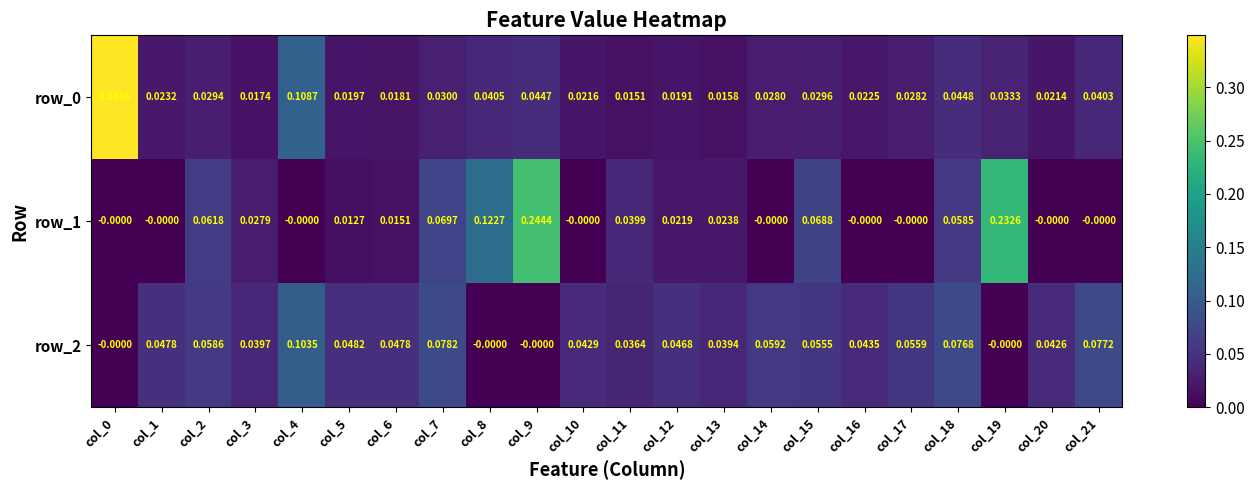

Is the value of row_1 at col_4 greater than the value of row_2 at col_20?

No